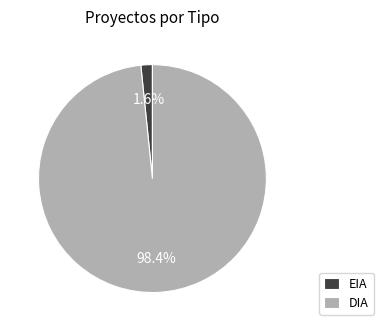

What is the largest slice in the pie chart?

DIA